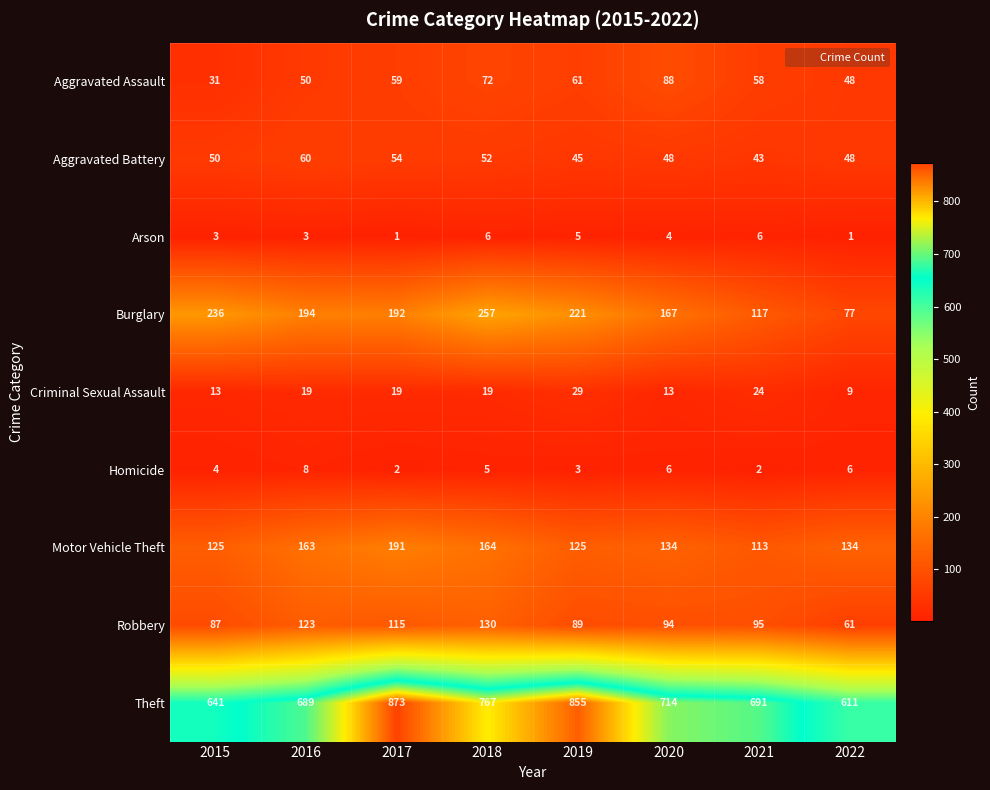

What is the total value across all series at 2021?

1149